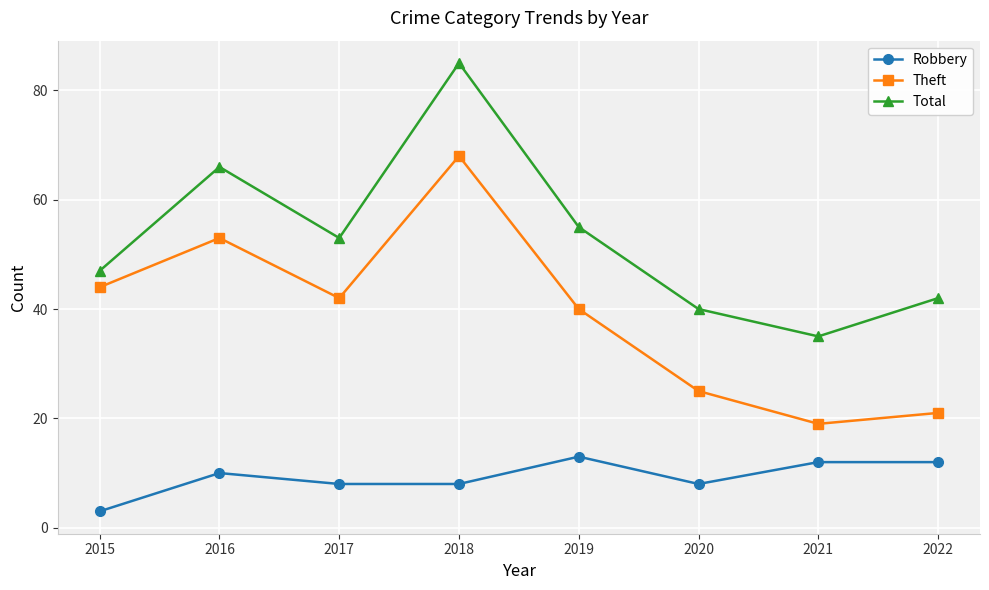

Which label corresponds to the largest value in the chart?

2018